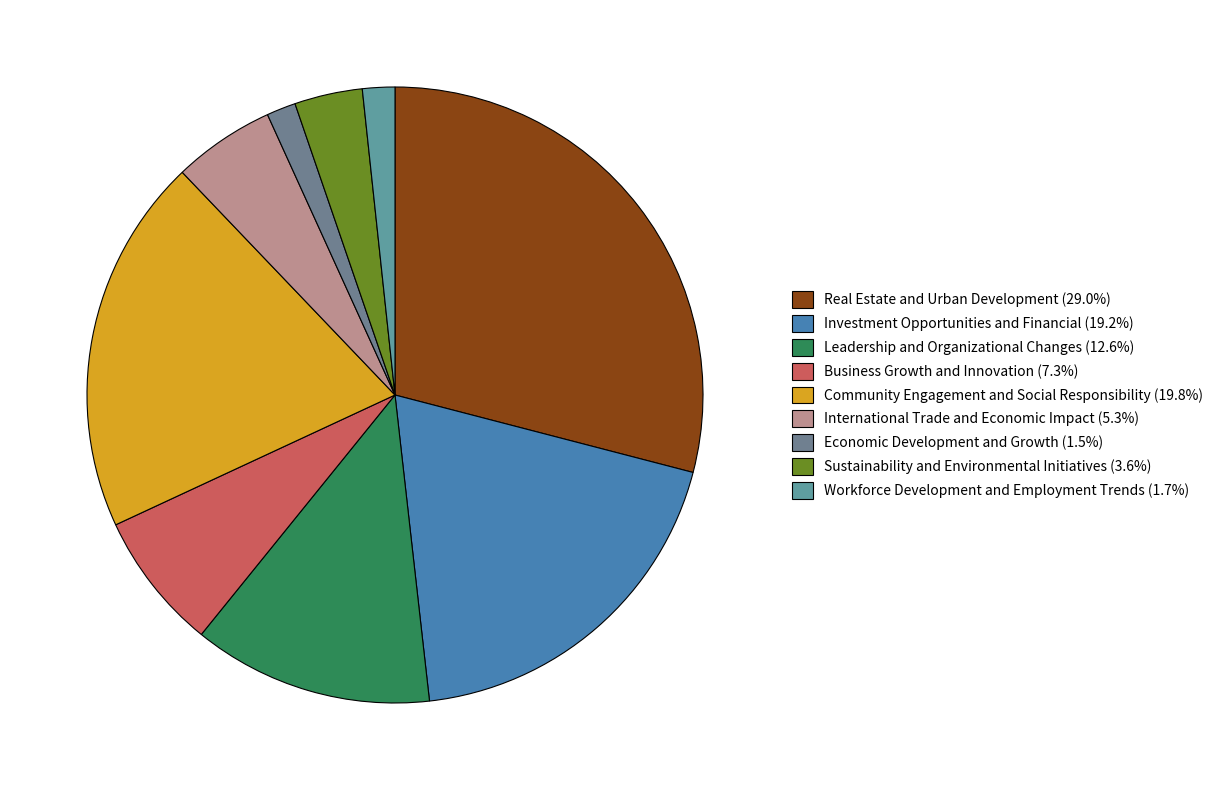

How many slices are in this pie chart?

9